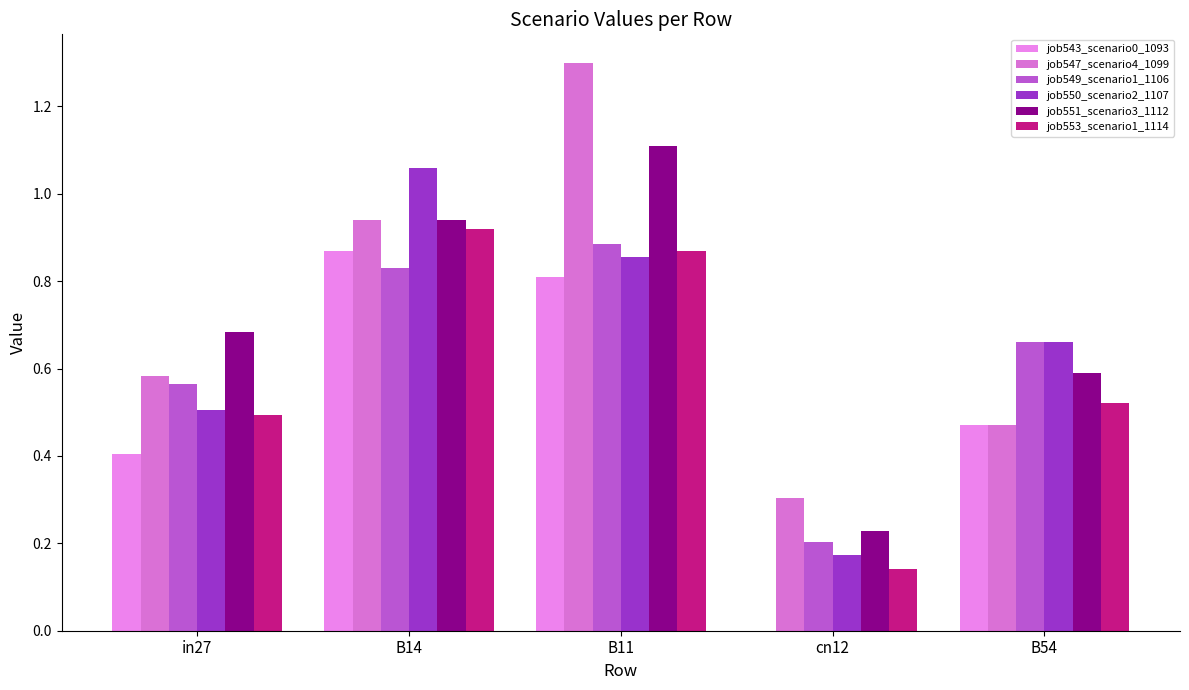

What position from the right is B11?

3